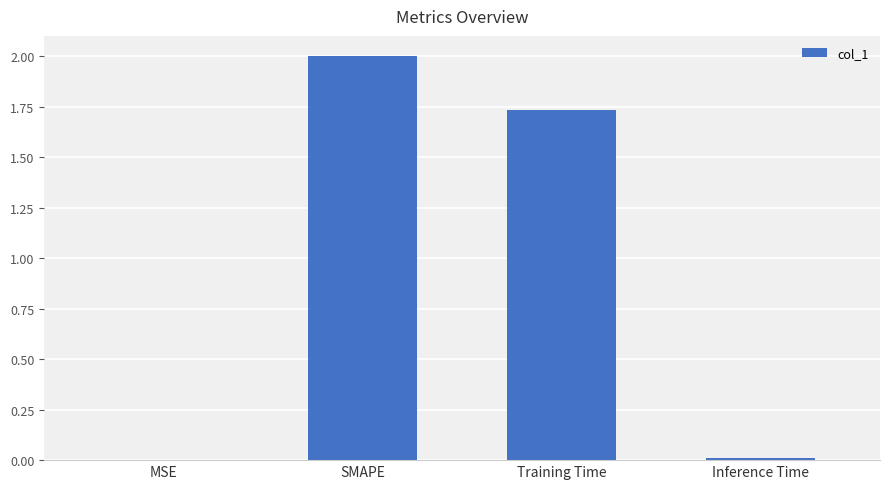

Count the number of values greater than 1.

2